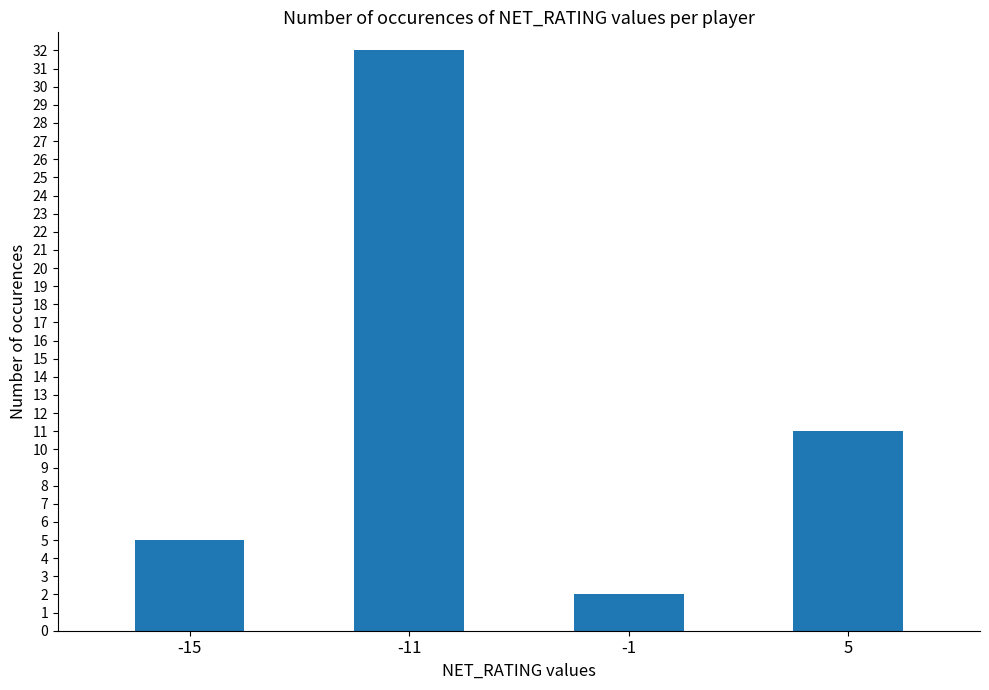

Where does the data first go above 11?

-11